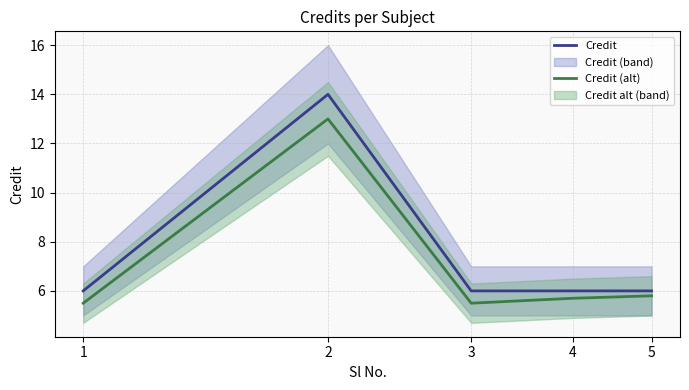

Rank the series by their average value, from highest to lowest.

Credit, Credit (alt)